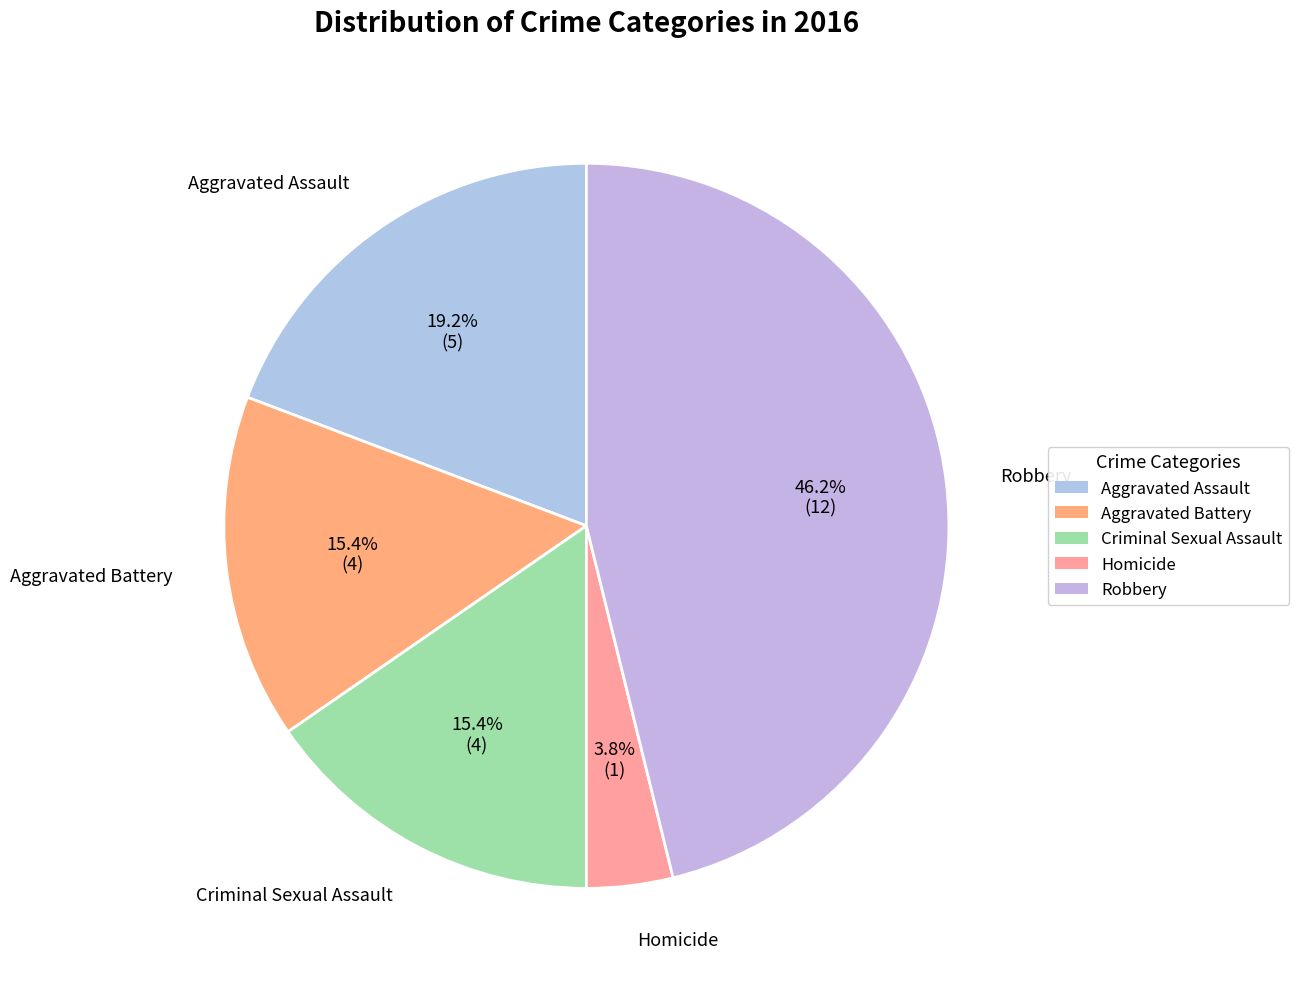

The Aggravated Assault slice represents 24% of the pie. True or false?

False